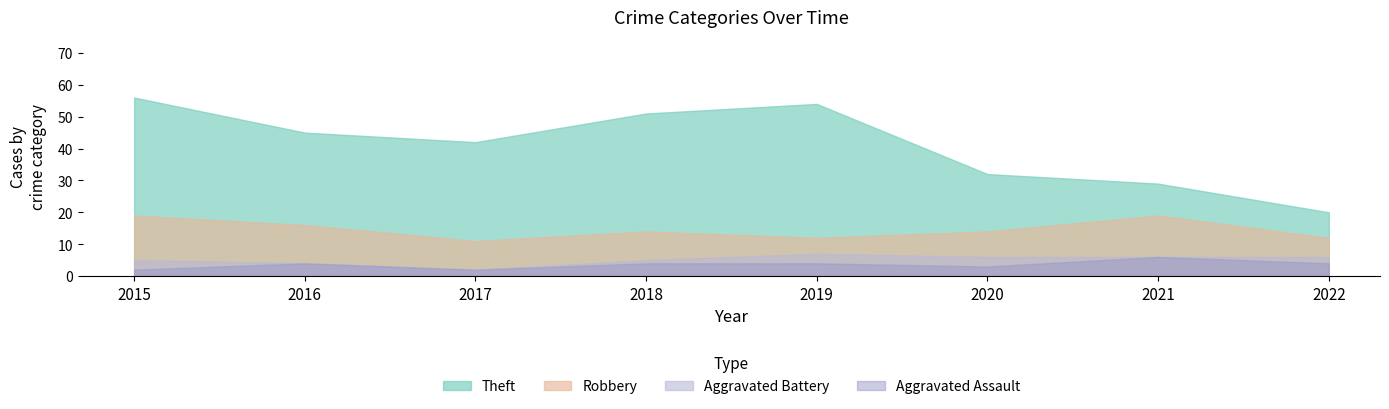

At which category does the chart reach its peak across all series?

2015